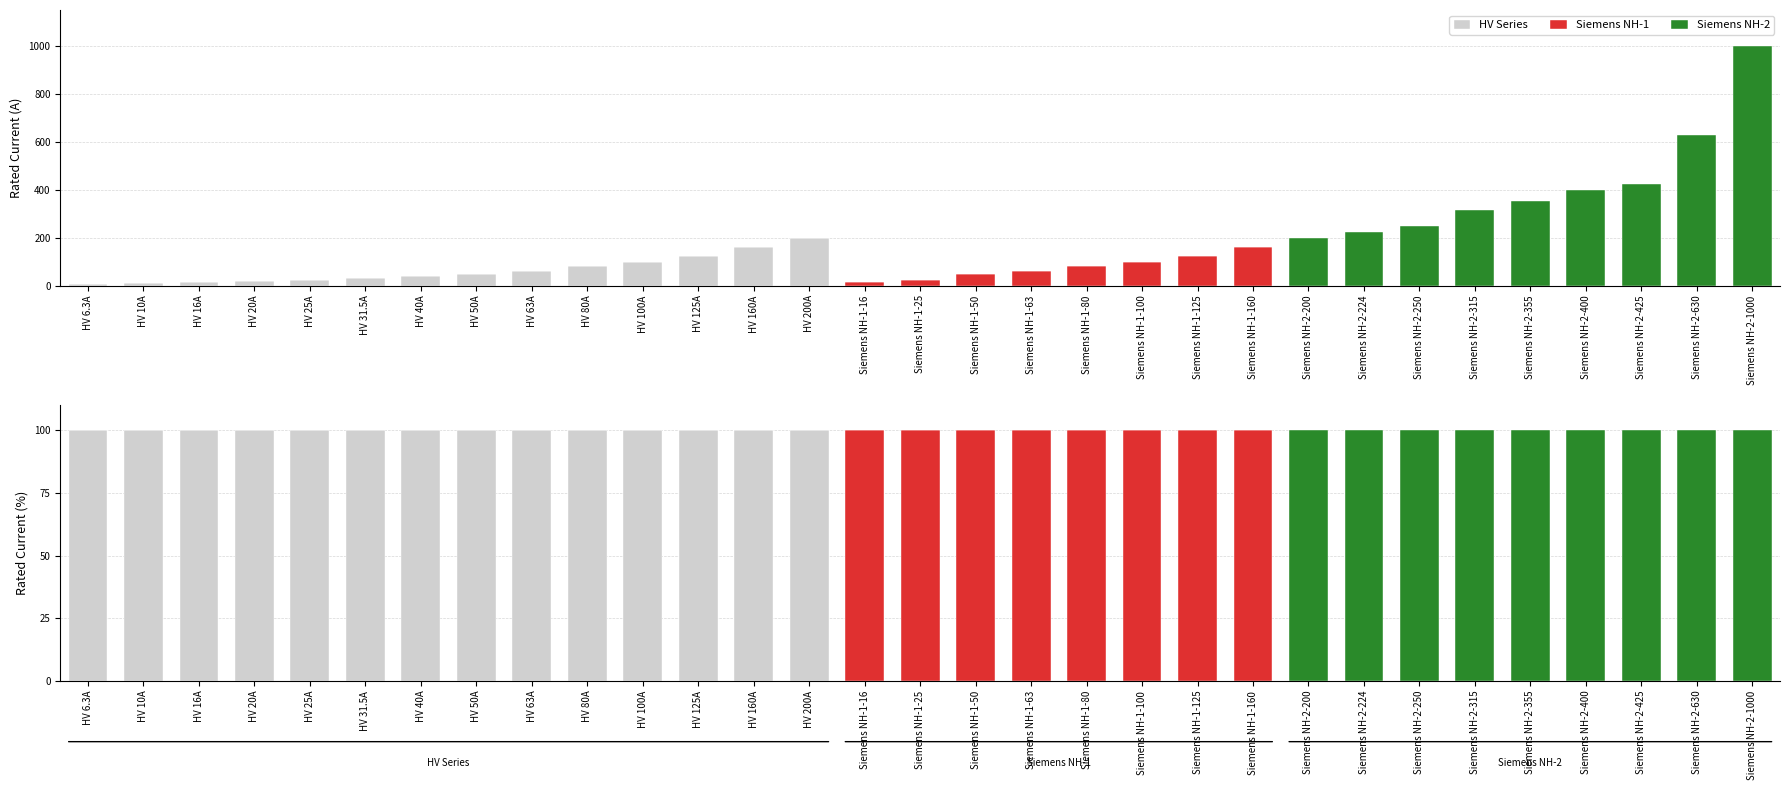

What is the value of the Siemens NH-2 bar at the 23rd from the left?

100